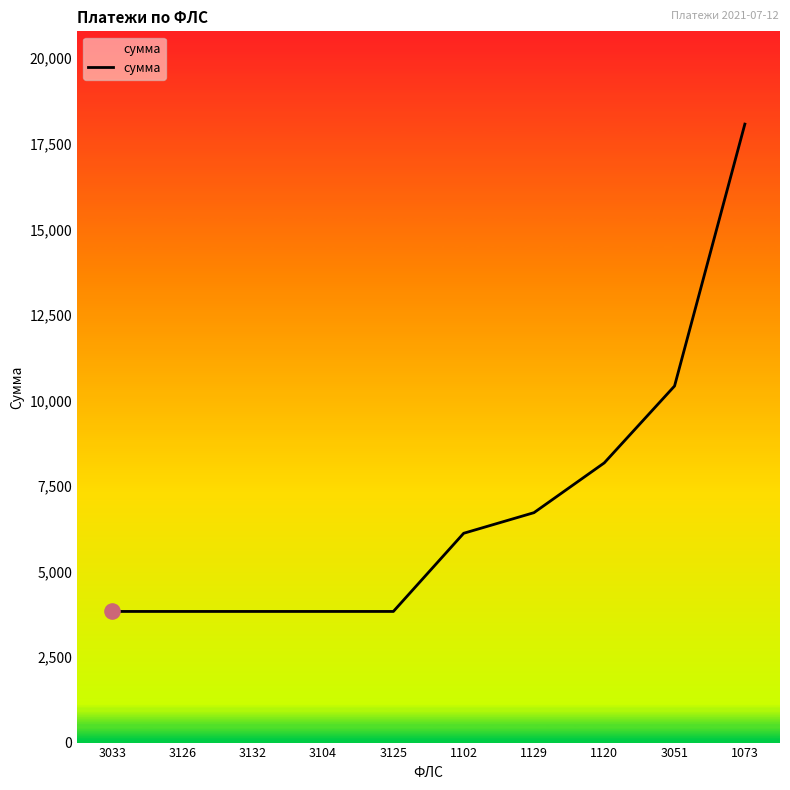

What is the change in value from 1129 to 3051?

+3701.7